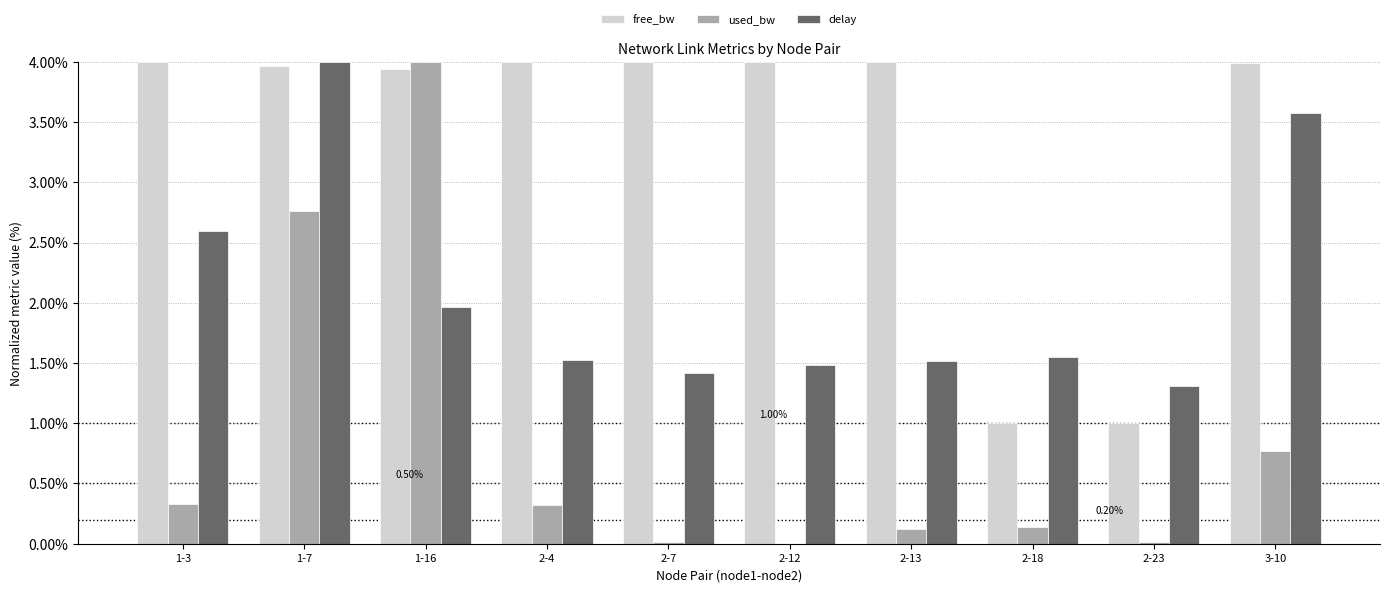

Is the value of free_bw at 2-12 greater than the value of delay at 2-12?

Yes